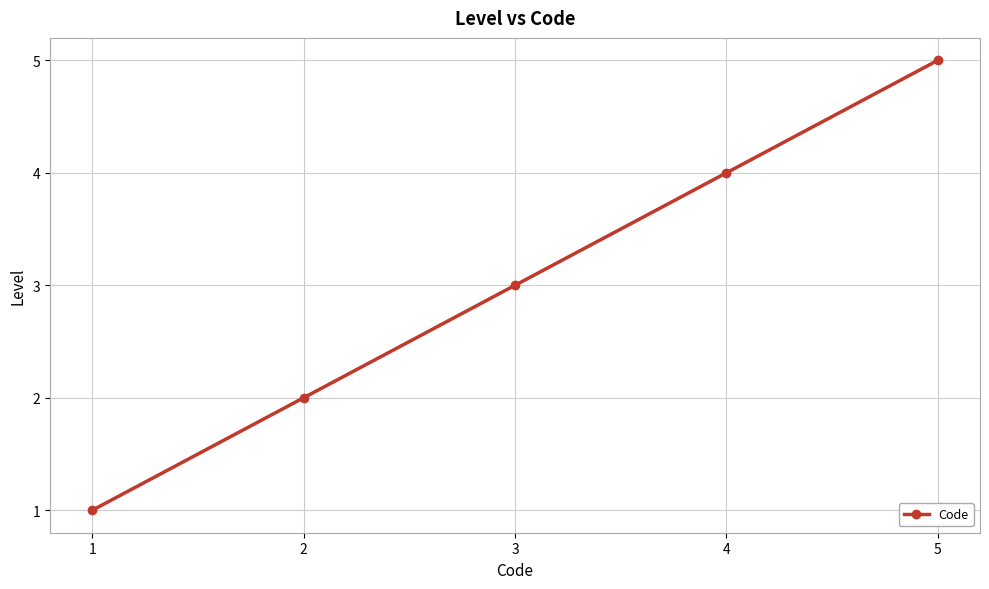

What is the ratio of the value at 4 to the value at 1?

4.0